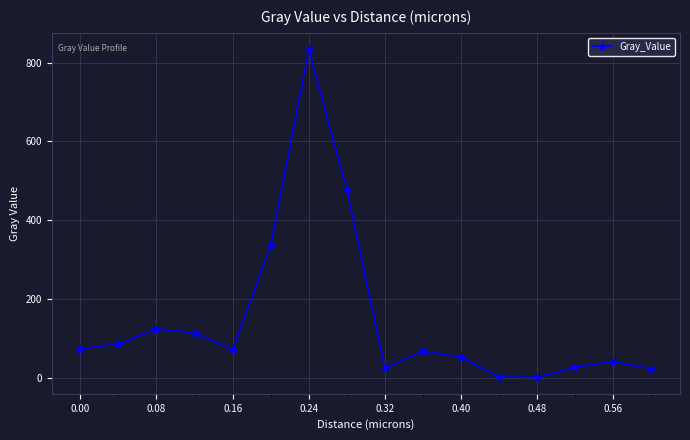

What is the value of the 2nd point from the left?

86.0